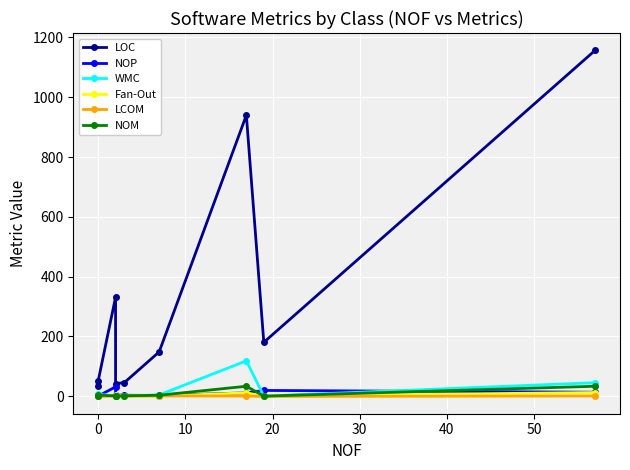

Which series has the largest range (max minus min)?

LOC